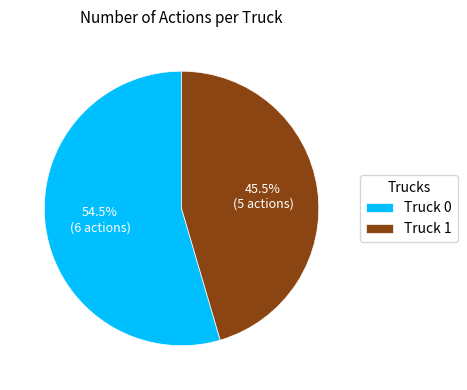

Count the number of slices in the pie.

2